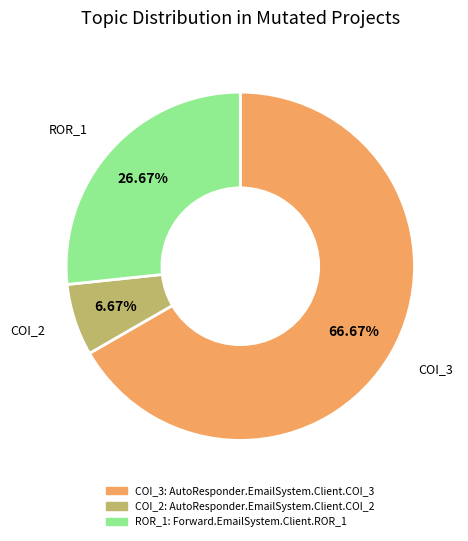

Is there a majority slice in this chart?

Yes